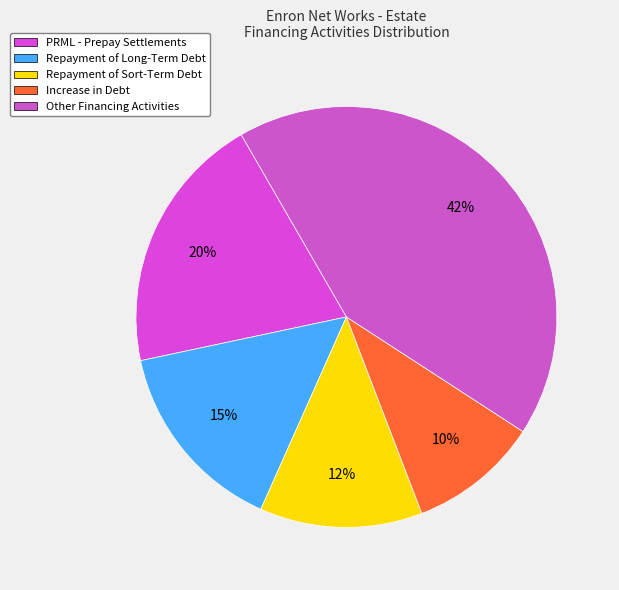

Which category has the smallest portion of the pie?

Increase in Debt